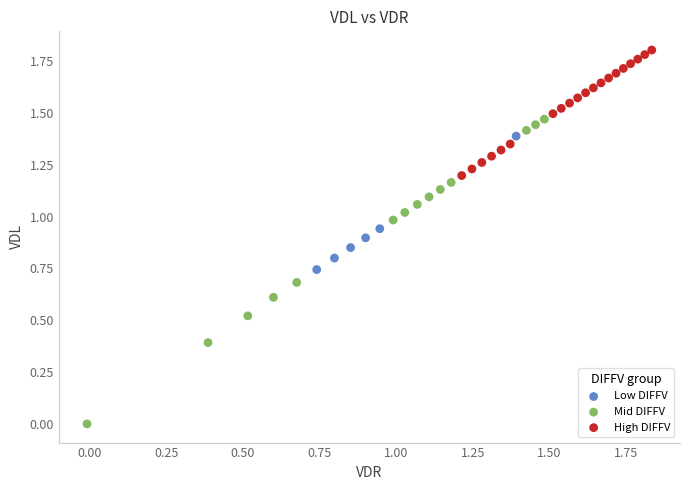

Which series contains the lowest Y value?

Mid DIFFV